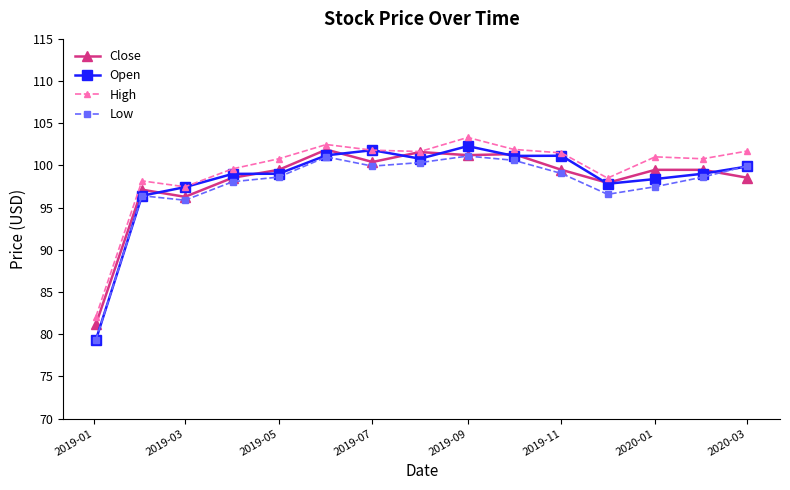

What is the lowest value of the Open series?

79.3